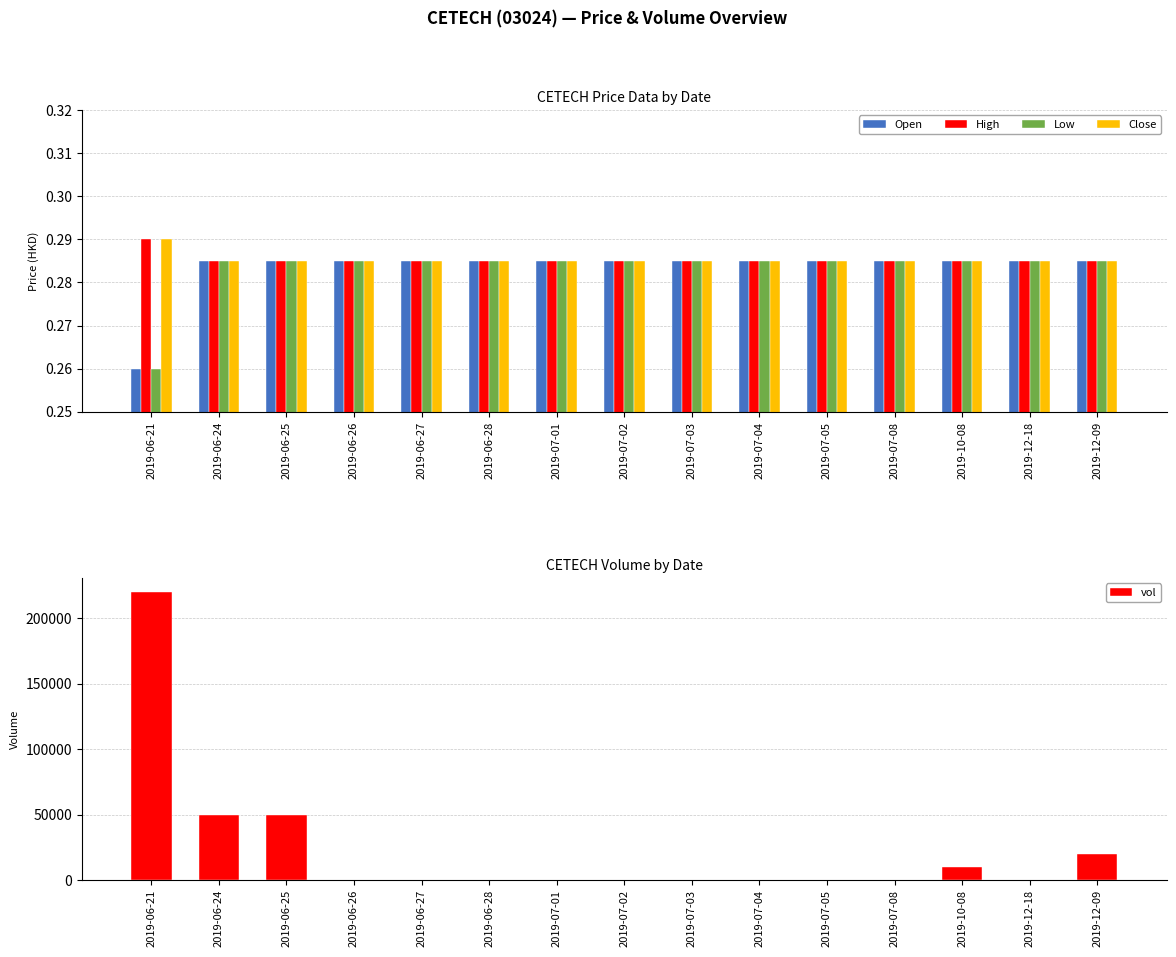

Which category has the lowest value across all series?

2019-06-26